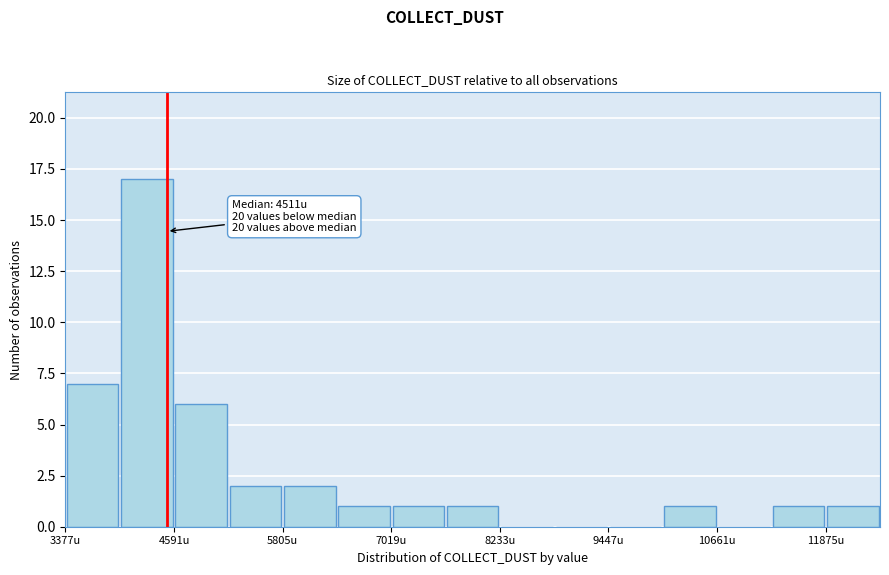

Around what value on the x-axis is the tallest bar? Give the approximate position of its centre, as read against the axis.

4200